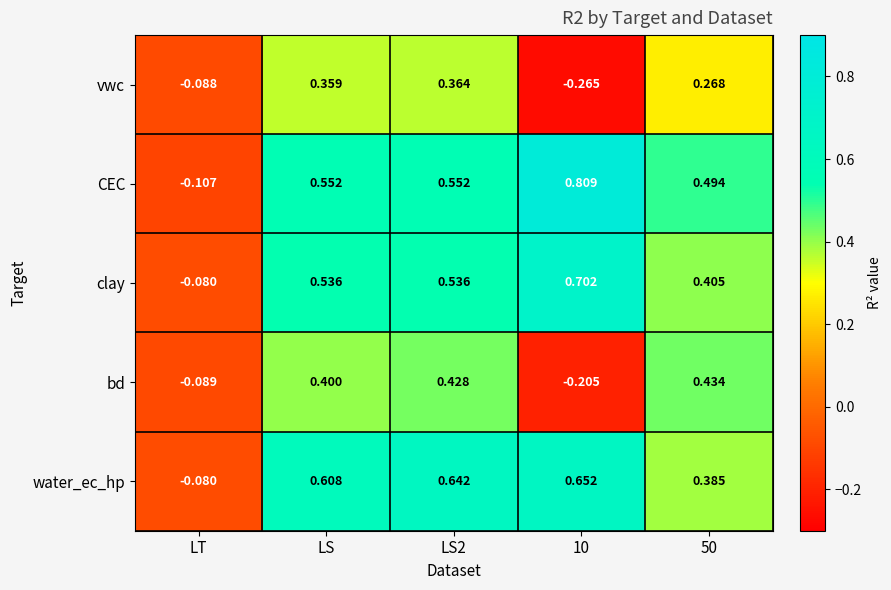

Rank the series by their maximum value, from highest to lowest.

CEC, clay, water_ec_hp, bd, vwc